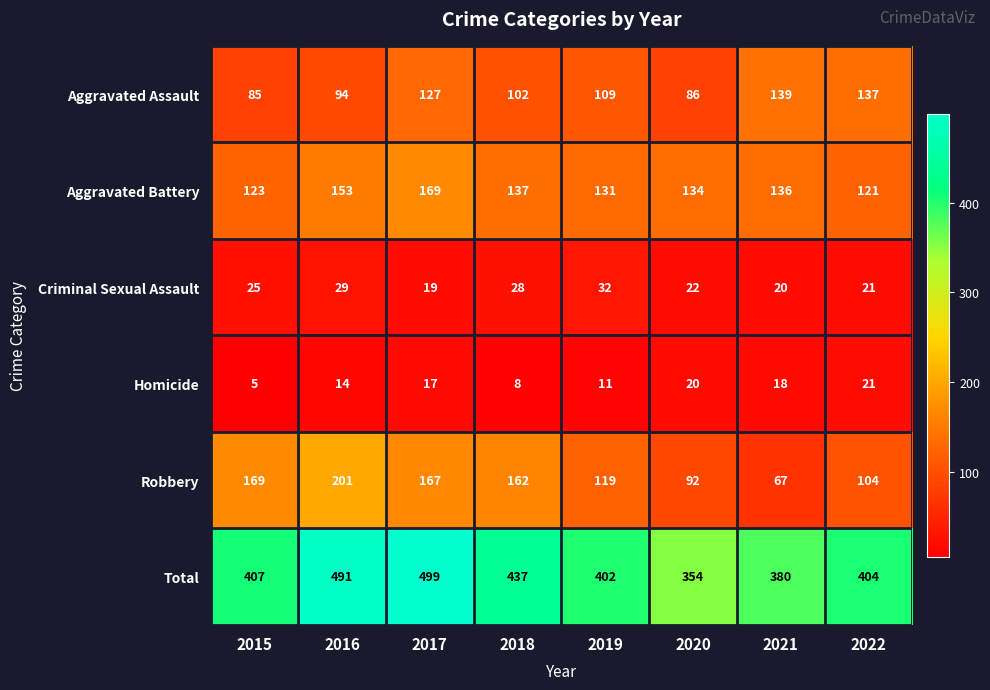

What is the minimum value shown in the chart?

5